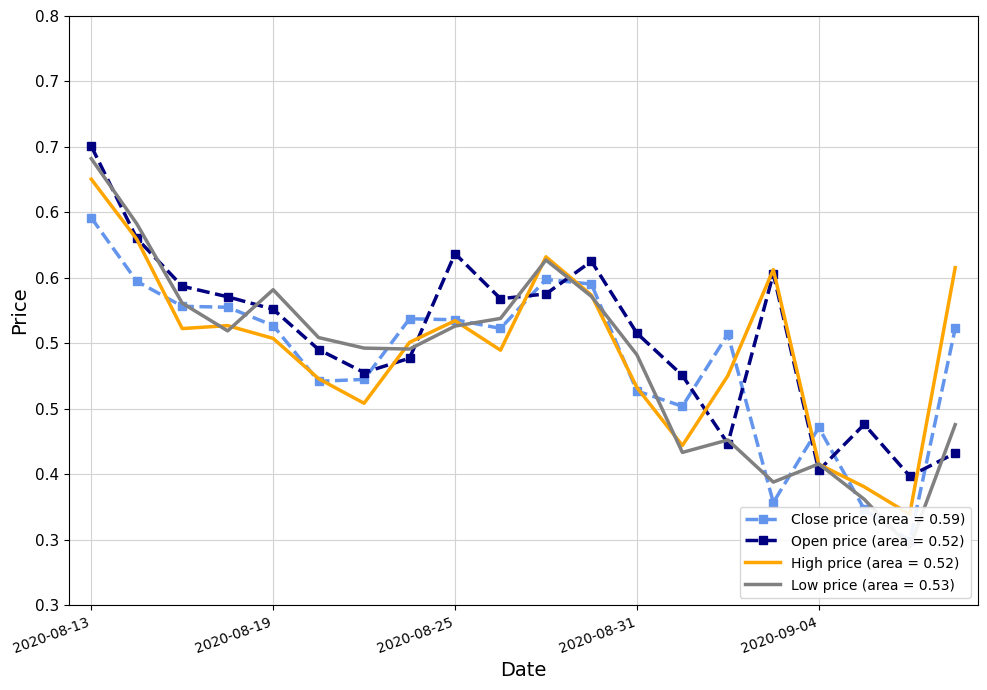

How many series are shown in this chart?

4